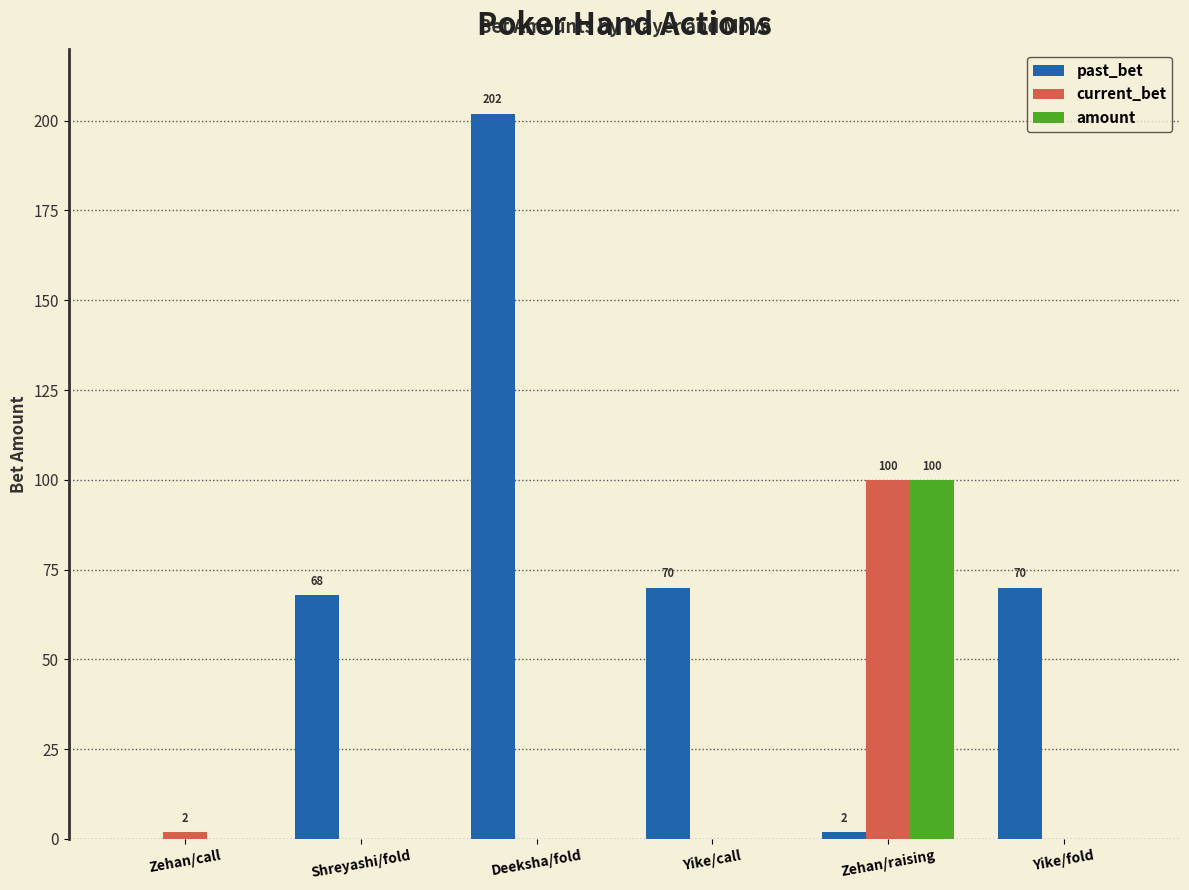

What are all the series names shown in the legend?

past_bet, current_bet, amount